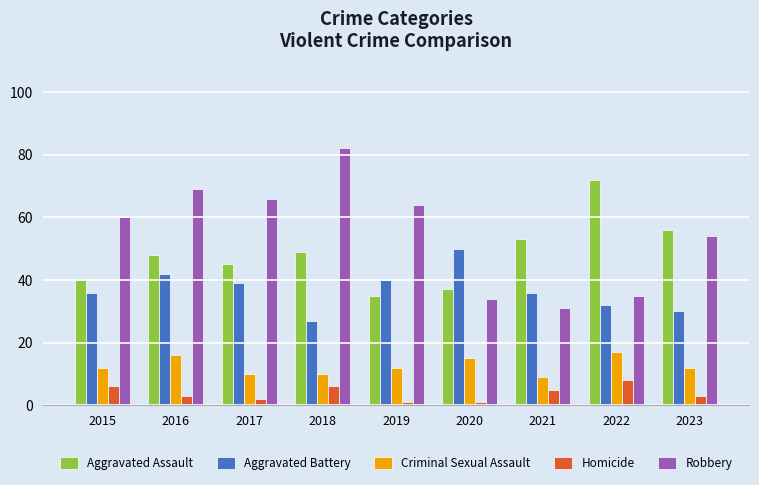

How many bars are there in total?

45